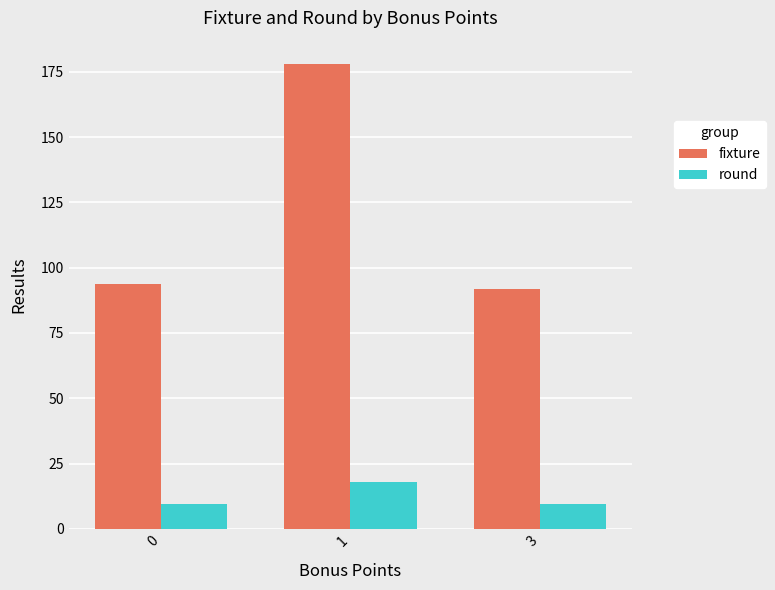

Which series changed the most between 0 and 1?

fixture